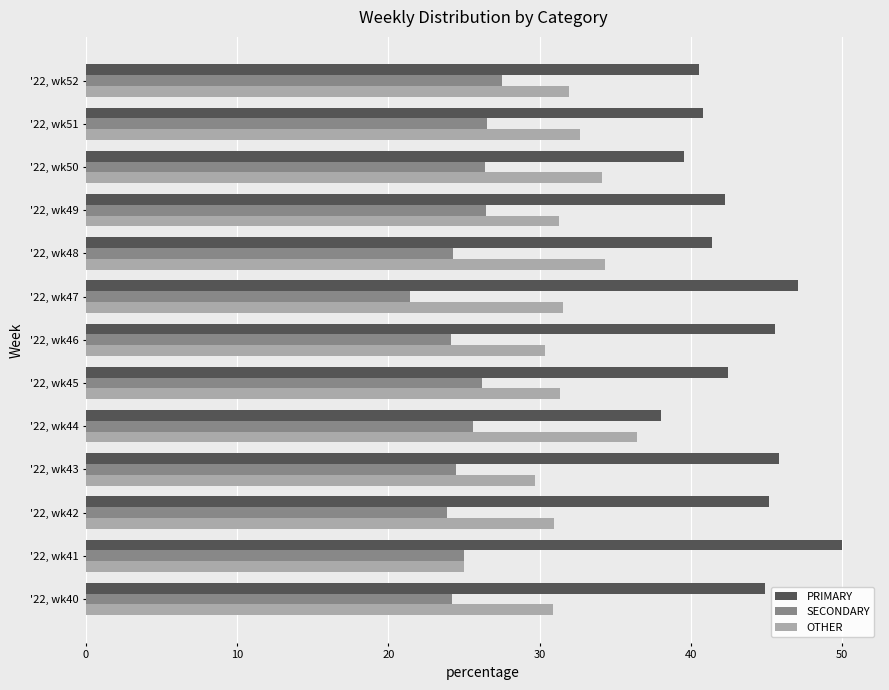

How many data points does each series have?

13